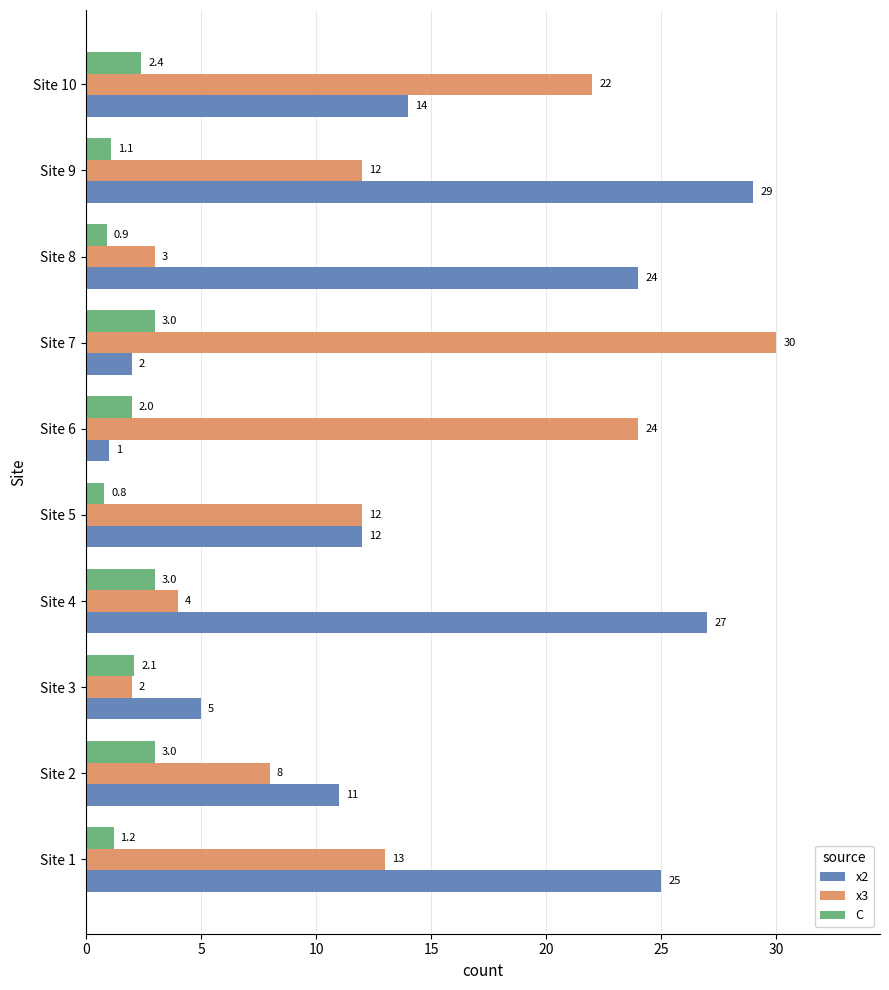

The value of C at Site 2 is 3.0. True or false?

True